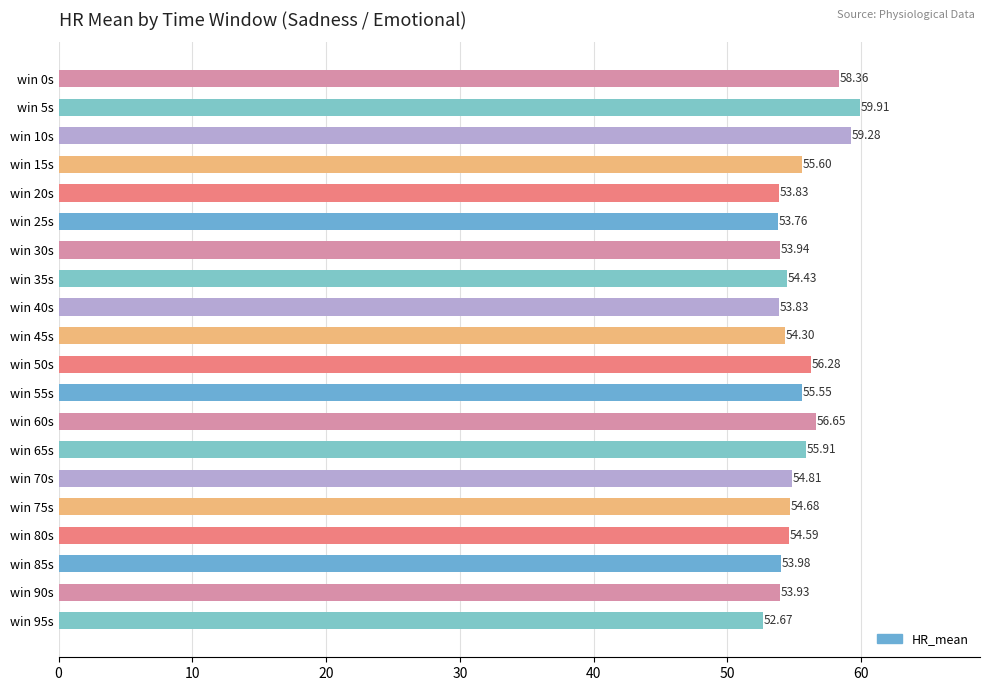

What is the difference between the values at win 60s and win 75s?

2.0